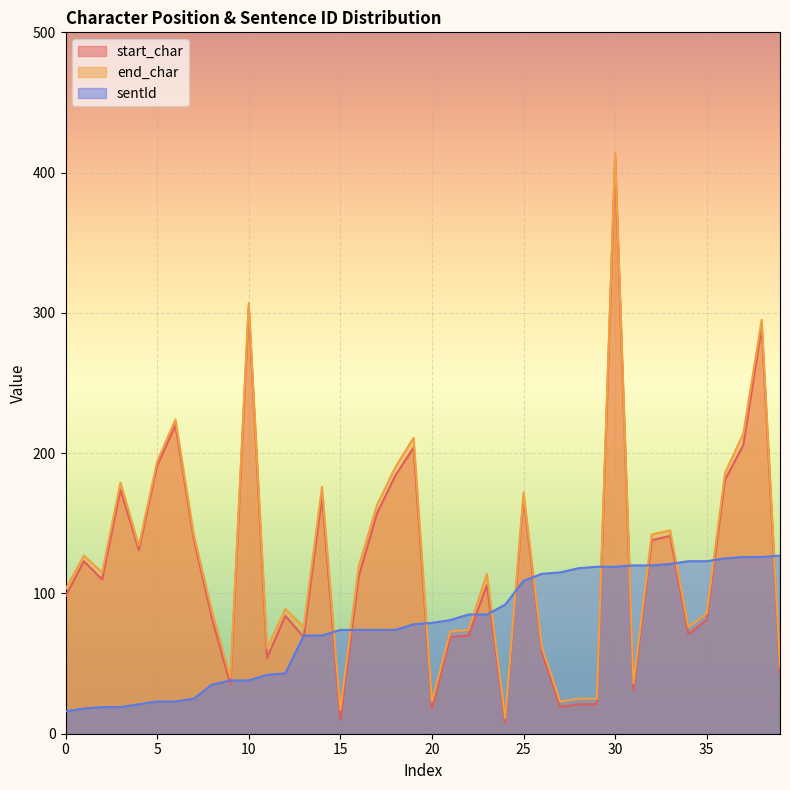

The value of sentId at 34 is 123. True or false?

True